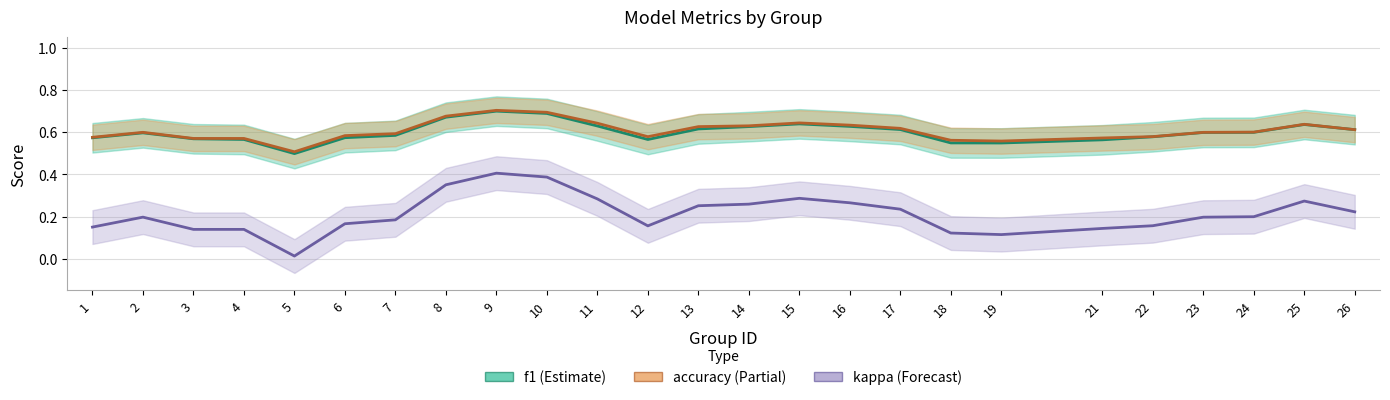

What are all the series names shown in the legend?

f1, accuracy, kappa